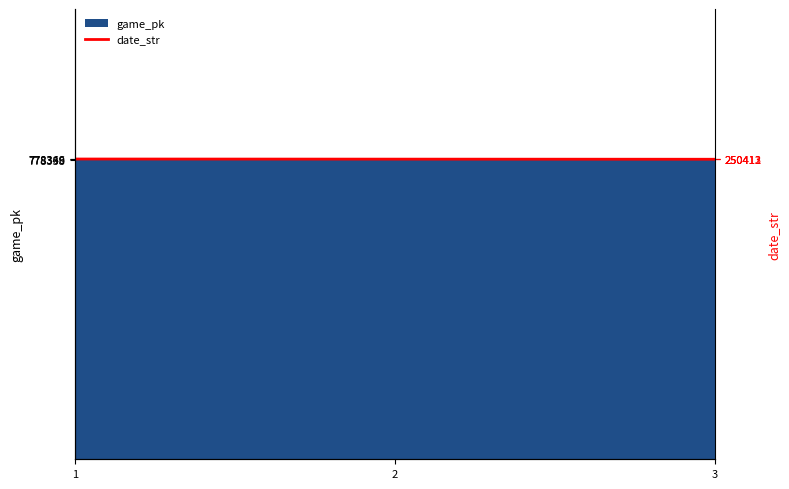

Reading right to left, list all the values displayed in this chart.

250411	250412	250413